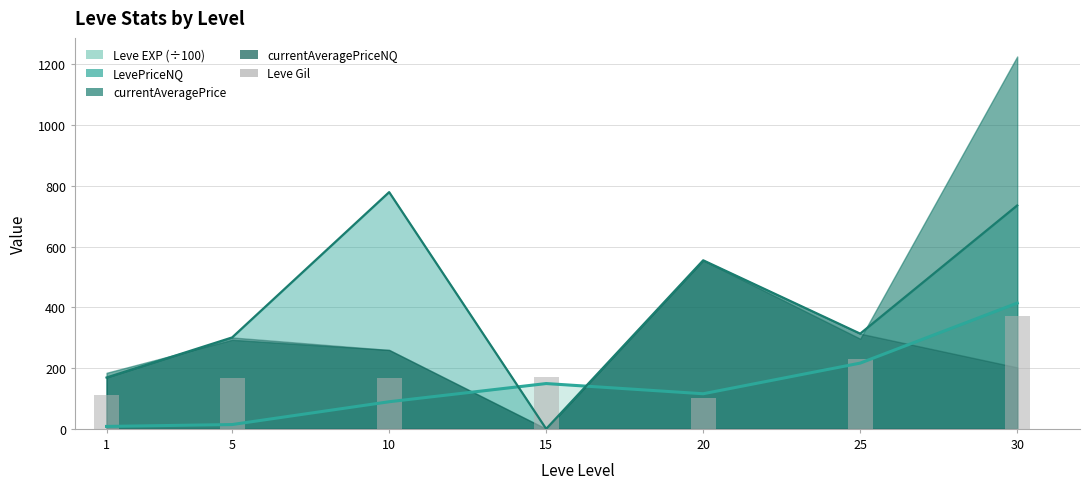

What is the value of the 3rd bar from the left?

169